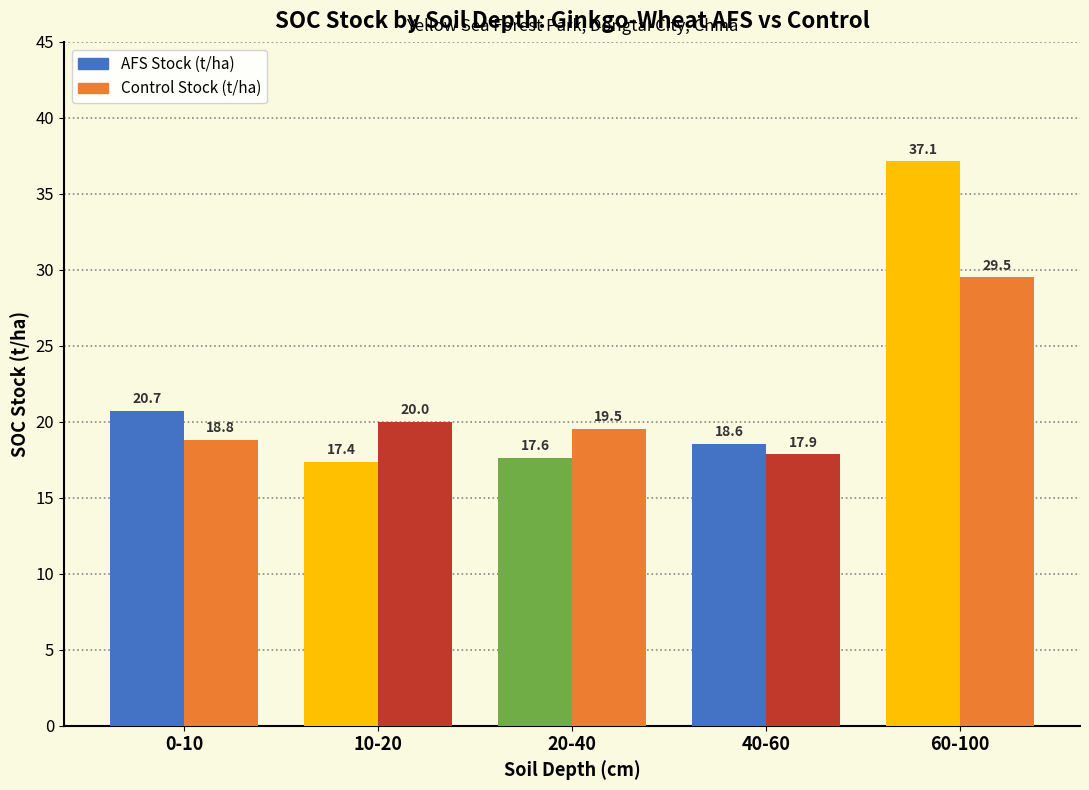

What is the maximum value shown in the chart?

37.1